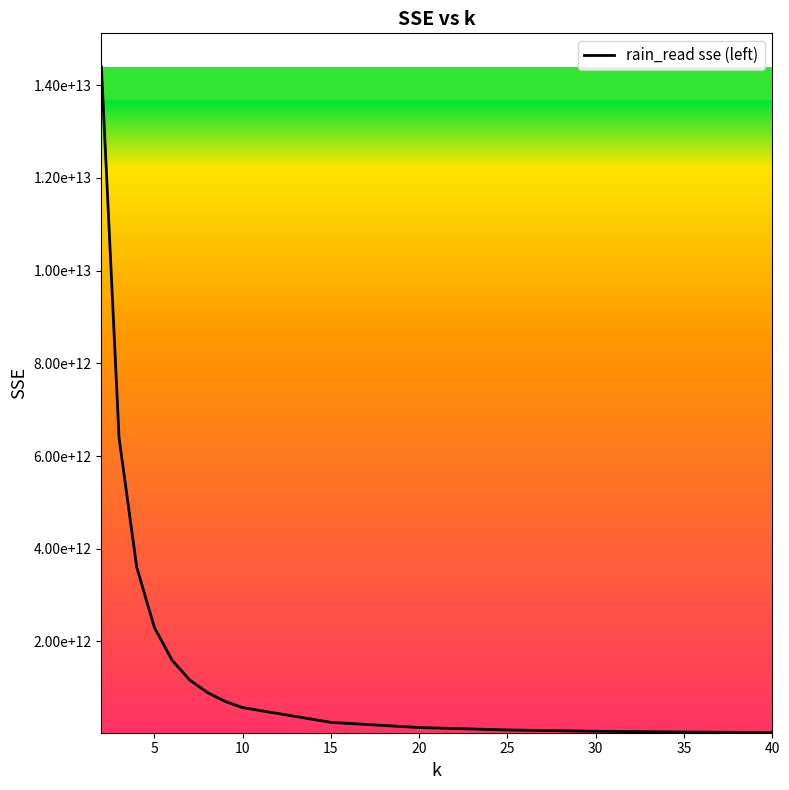

Does the chart have visible grid lines?

No